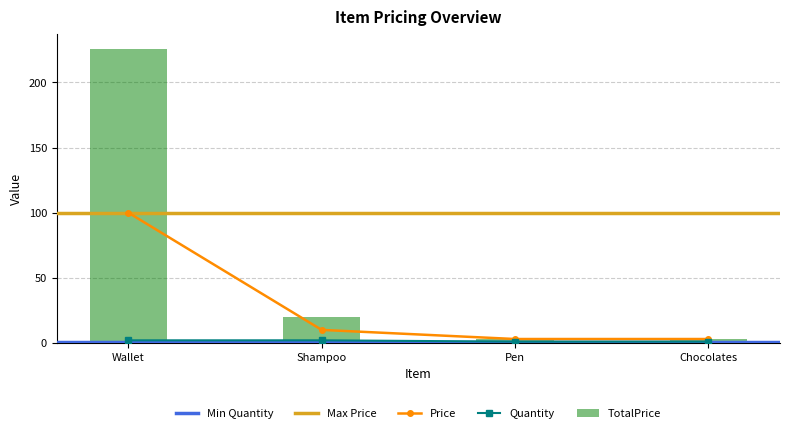

Rank the series by their average value, from lowest to highest.

Quantity, Price, TotalPrice